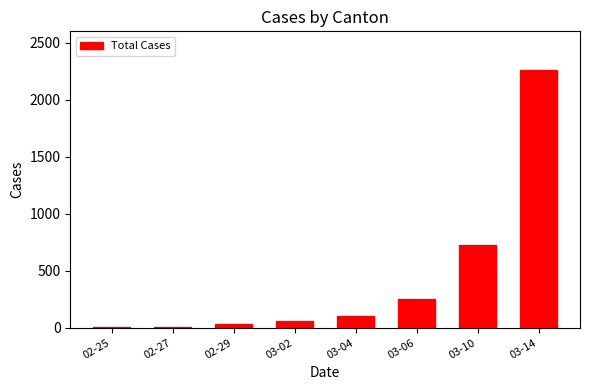

True or false: the data shows 57 at 03-02.

True